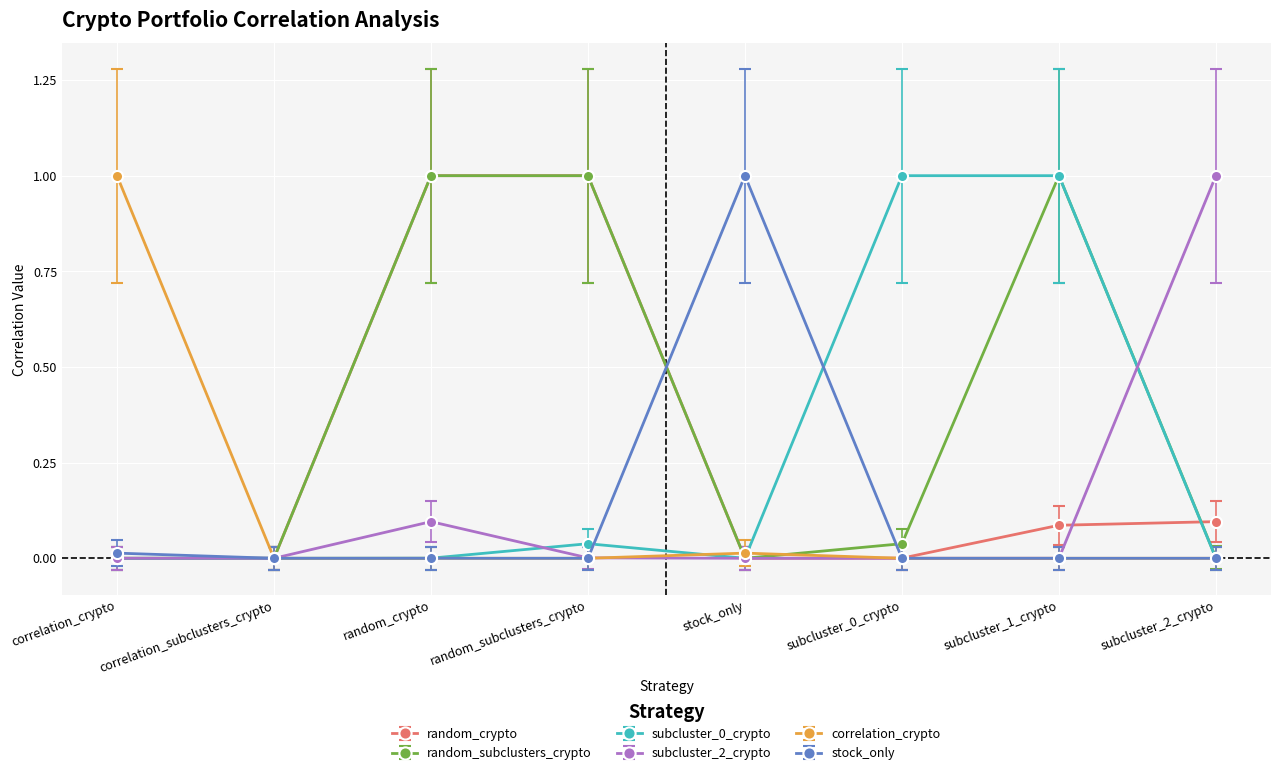

True or false: subcluster_2_crypto has more than 0 points higher than both neighbors.

True